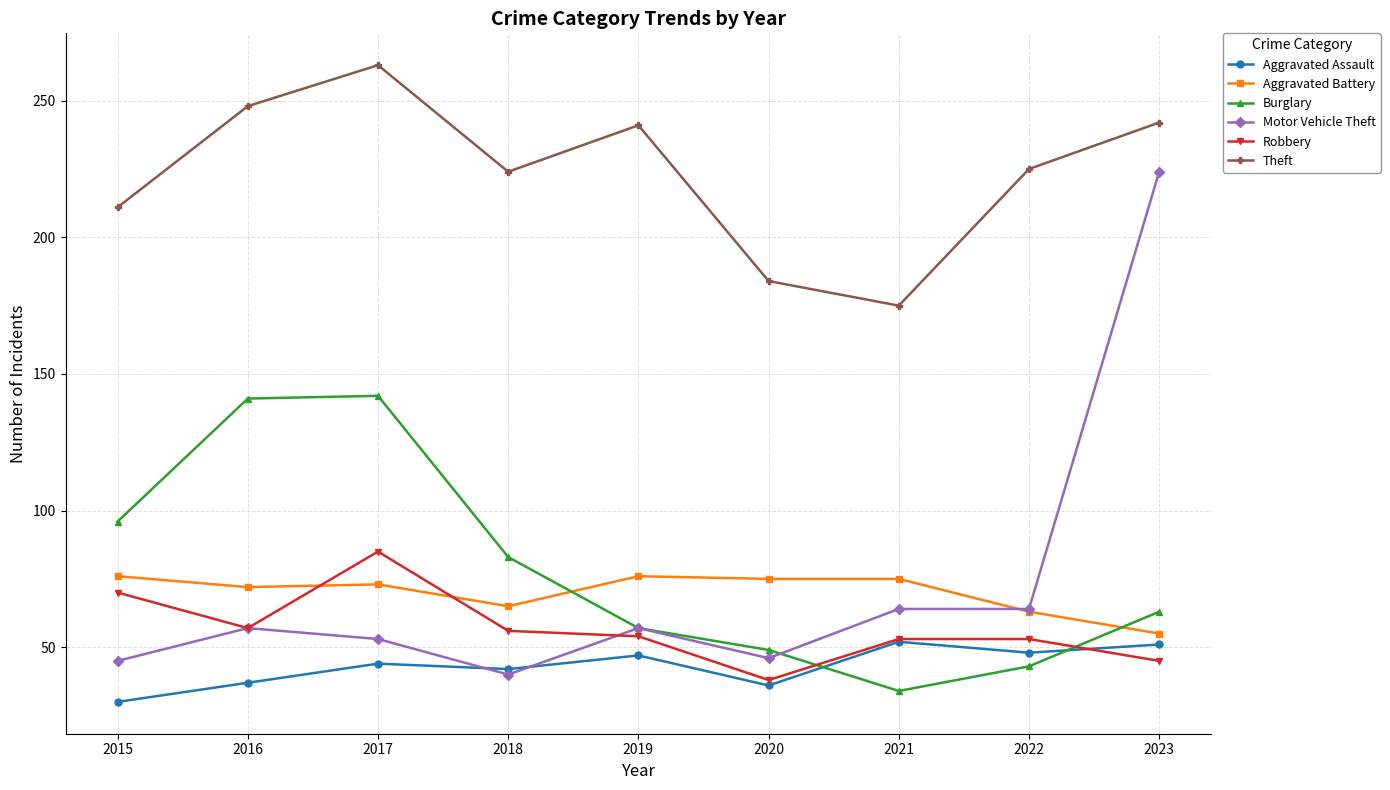

Which label corresponds to the smallest value in the chart?

2015